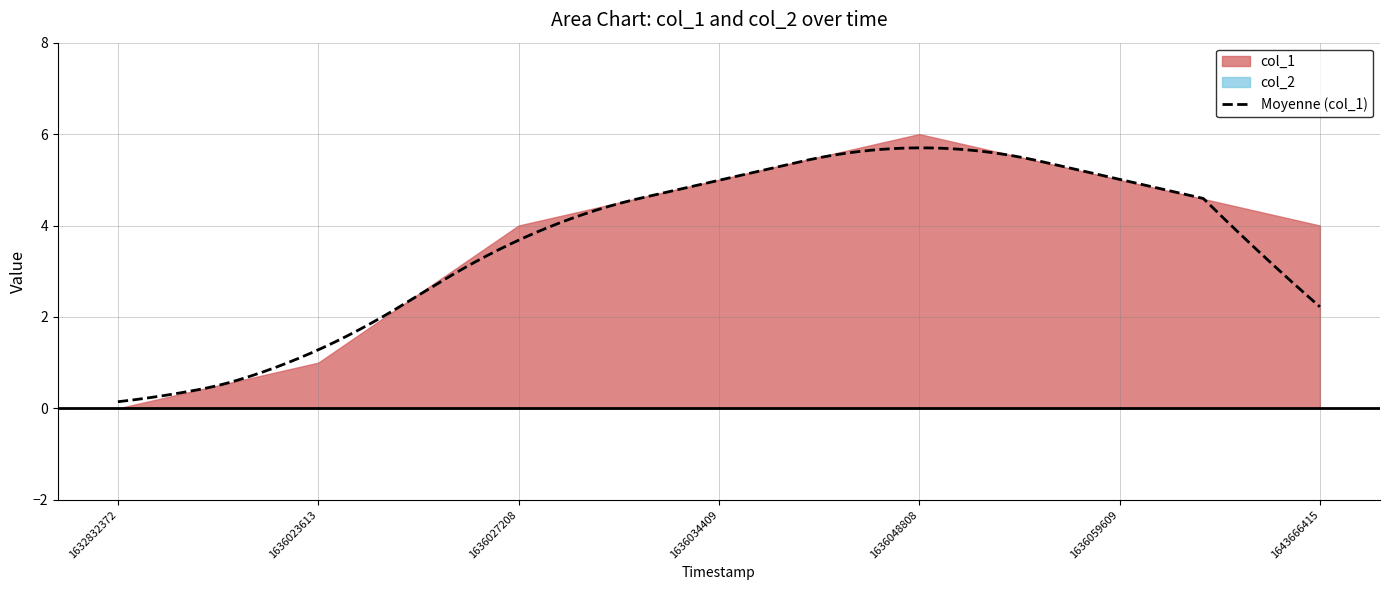

At 1636034409, list the series in order from largest to smallest.

col_1, col_2